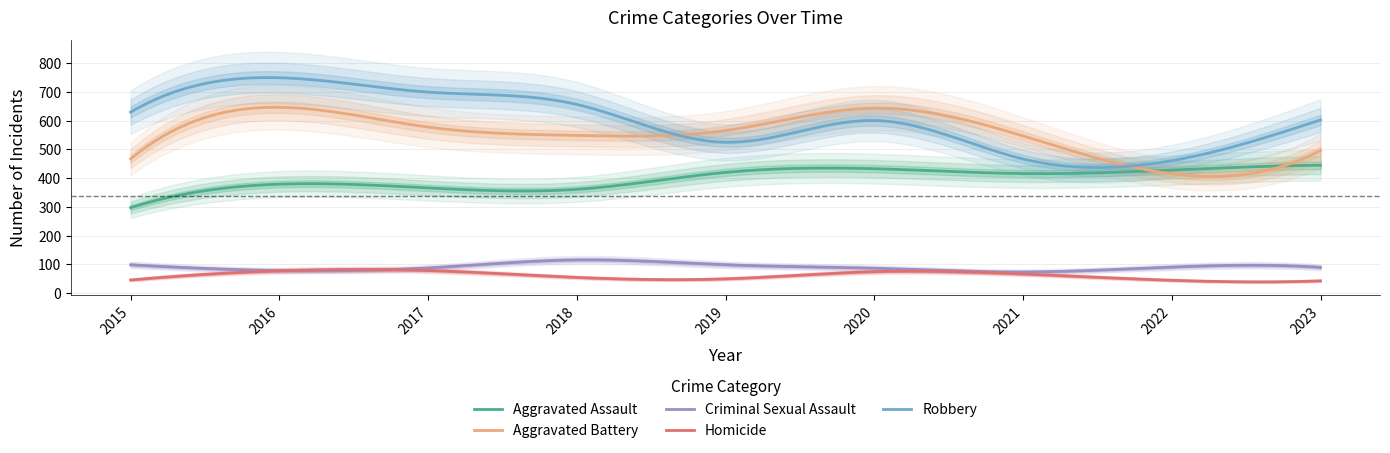

Reading right to left, what are all the values shown in this chart?

Aggravated Assault: 2023=445	2022=428	2021=416	2020=433	2019=420	2018=361	2017=366	2016=379	2015=297
Aggravated Battery: 2023=496	2022=415	2021=547	2020=644	2019=566	2018=549	2017=578	2016=647	2015=467
Criminal Sexual Assault: 2023=89	2022=90	2021=73	2020=86	2019=98	2018=115	2017=87	2016=78	2015=98
Homicide: 2023=42	2022=44	2021=66	2020=74	2019=49	2018=54	2017=78	2016=77	2015=45
Robbery: 2023=603	2022=461	2021=467	2020=601	2019=525	2018=657	2017=700	2016=750	2015=630